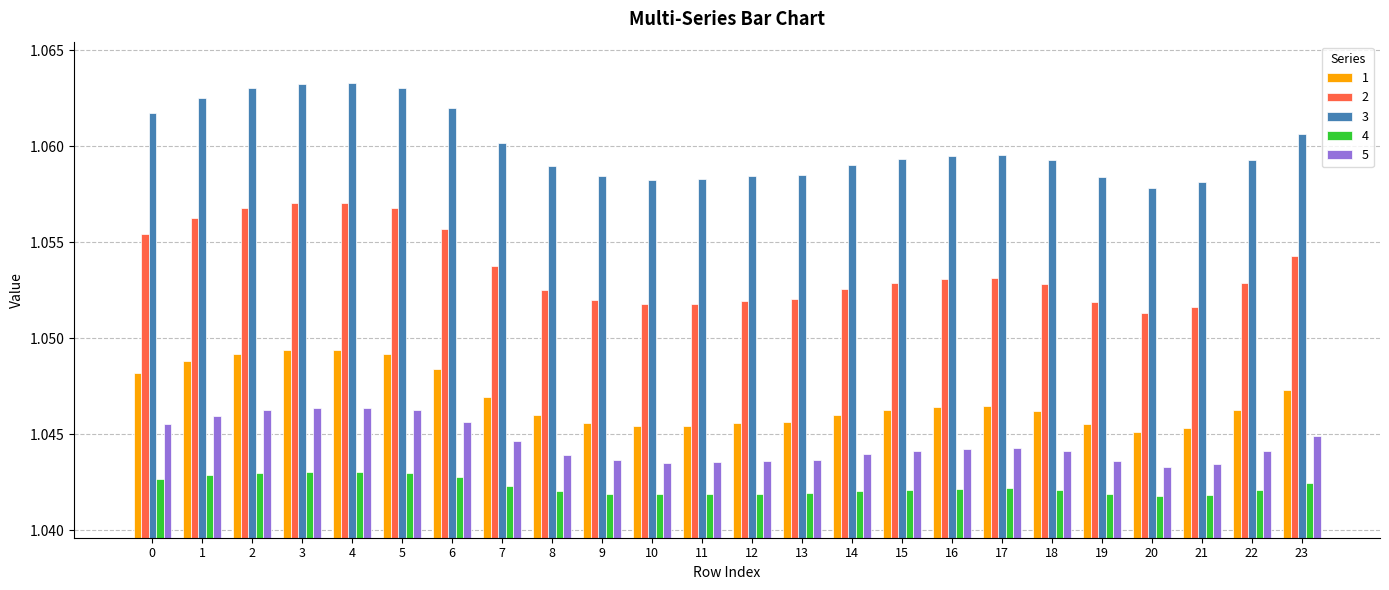

Count the 1 values in the range 1 to 2.

24